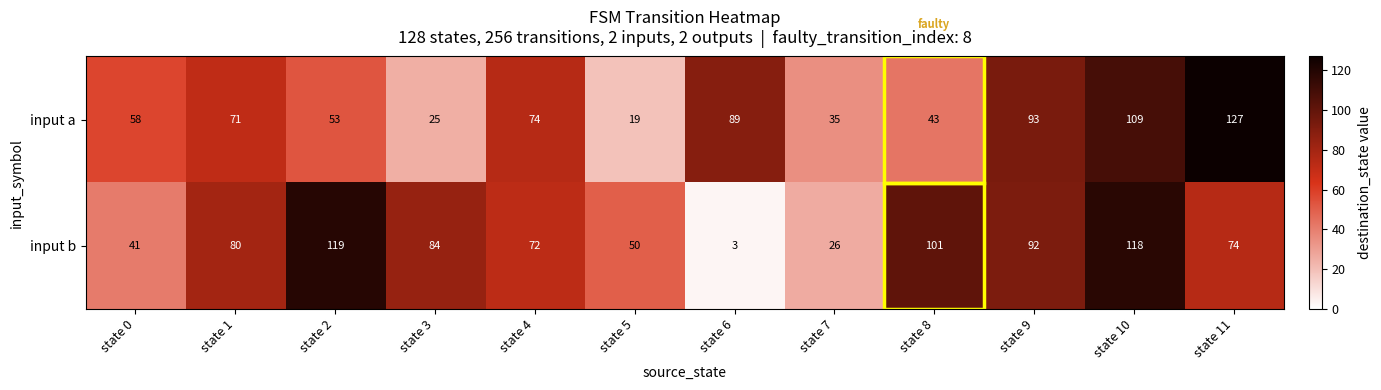

What is the maximum value shown in the chart?

127